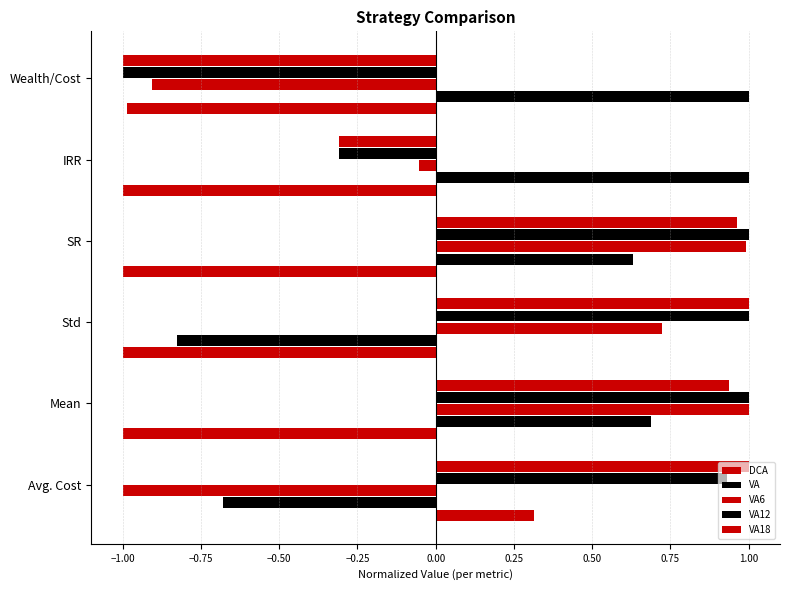

Count the number of data series in this chart.

5